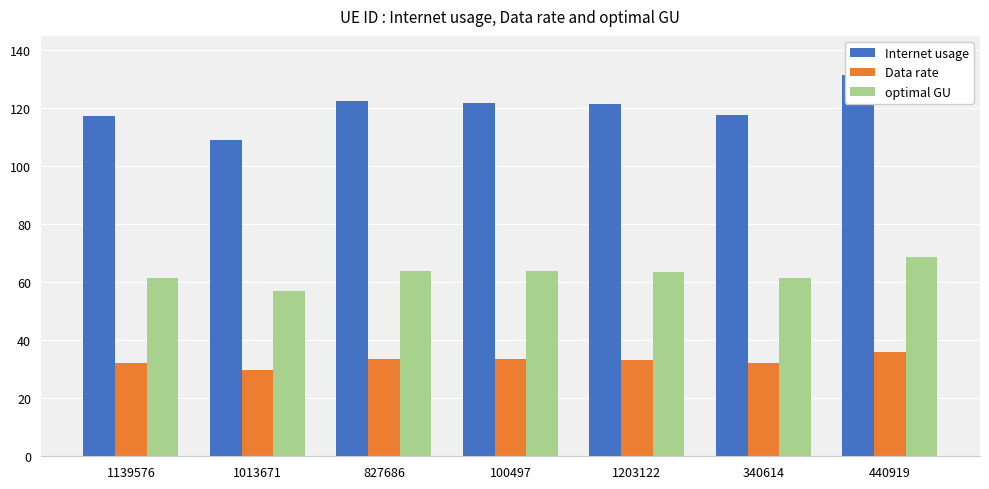

What is the difference between the second highest and second lowest values in the optimal GU series?

2.6